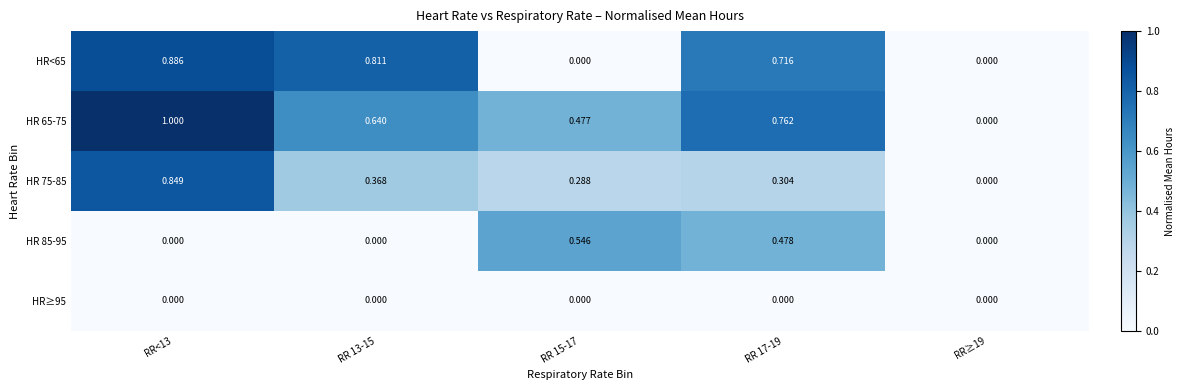

Is the value of HR<65 at RR 17-19 greater than the value of HR 75-85 at RR<13?

No